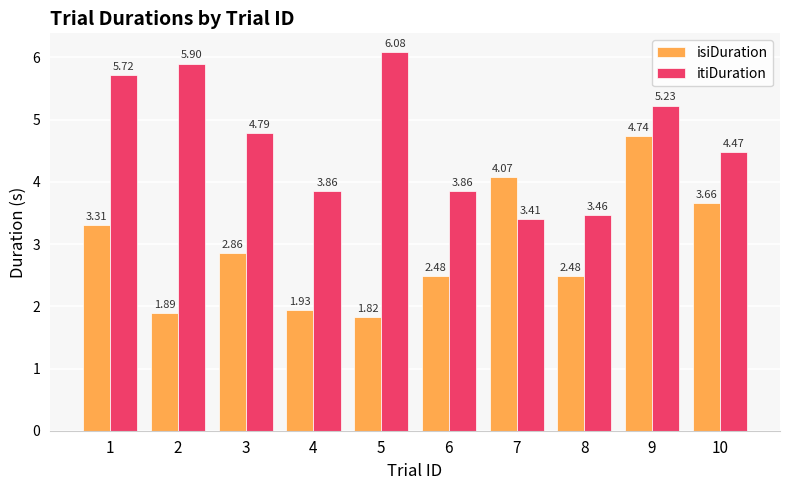

What are all the series names shown in the legend?

isiDuration, itiDuration